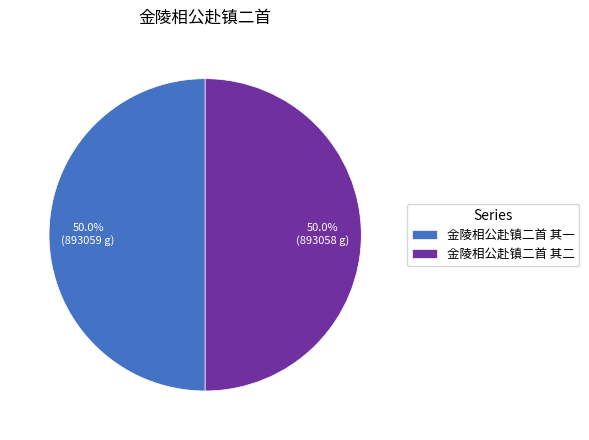

Is it true that 金陵相公赴镇二首 其一 is 50% of the pie?

True